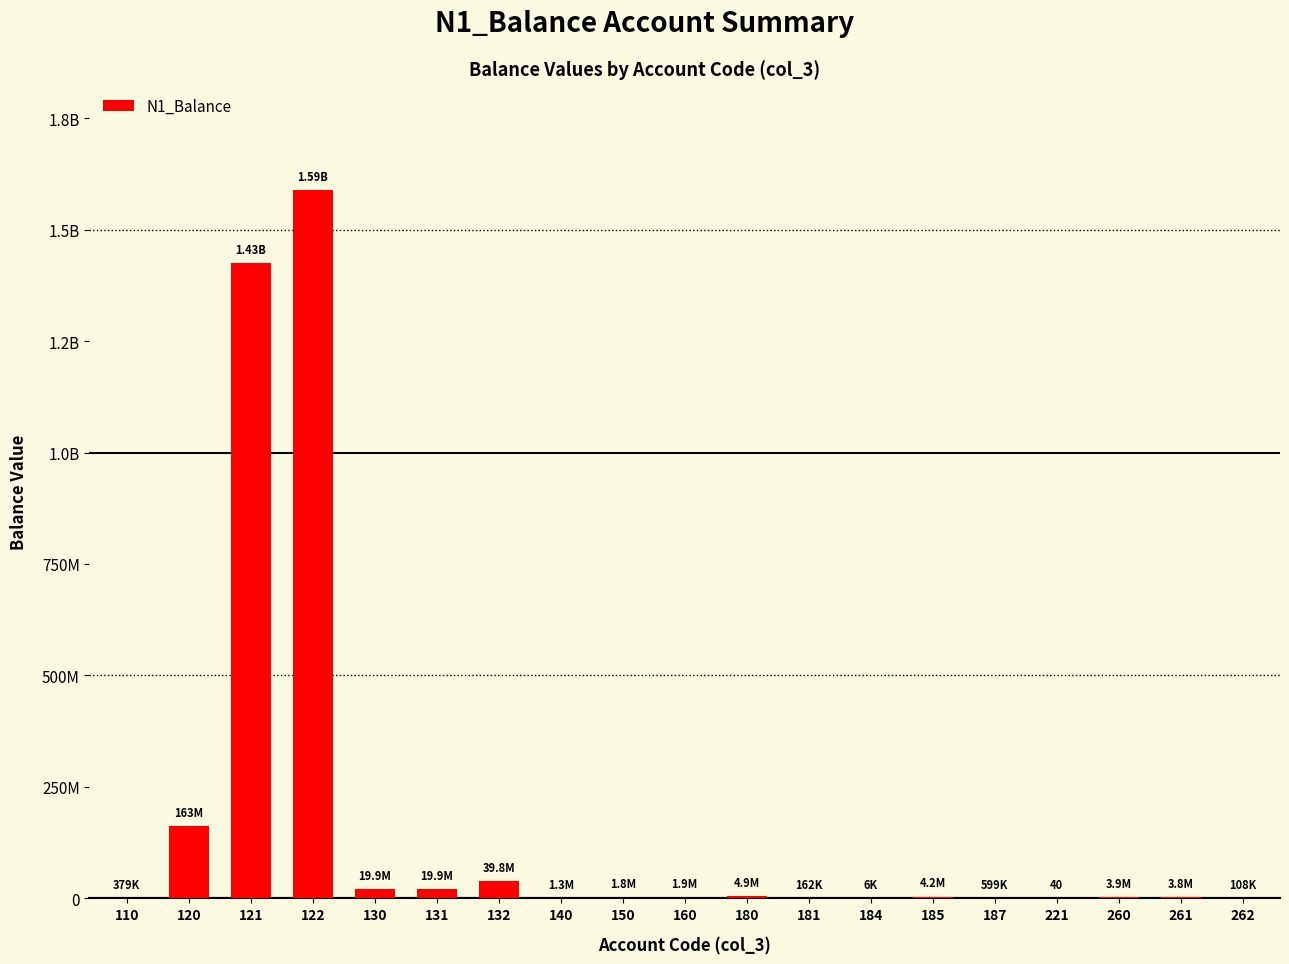

List the labels in order of value, smallest first.

221, 184, 262, 181, 110, 187, 140, 150, 160, 261, 260, 185, 180, 131, 130, 132, 120, 121, 122